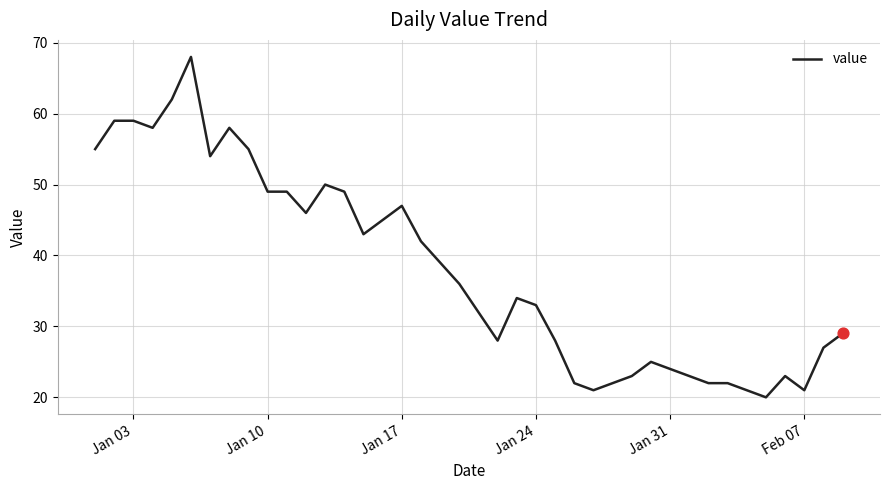

What is the difference between the maximum and minimum values?

48